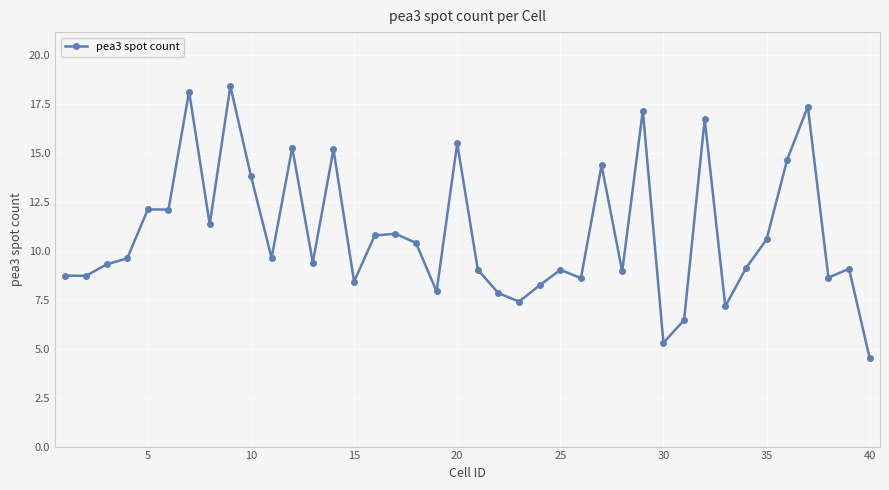

True or false: there are more than 2 points higher than both neighbors.

True